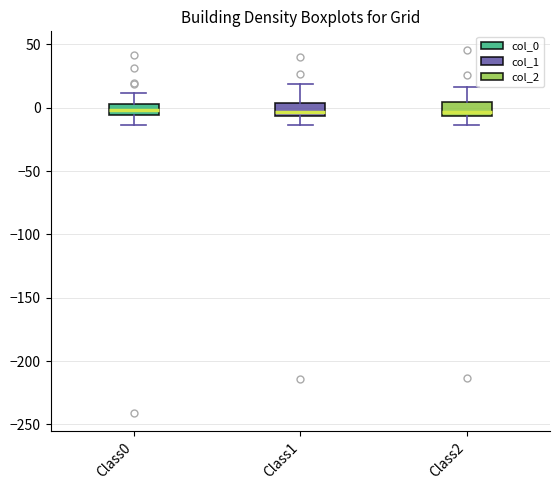

Reading left to right, read every box against the y-axis: the position of its median line, the range the box covers, and the ends of its whiskers. The values are not printed on the chart, so give them approximately, as read against the axis.

Class0: median 0, box -5 to 5, whiskers -15 to 10
Class1: median -5 (just above the box's lower edge), box -5 to 5, whiskers -15 to 20
Class2: median -5 (just above the box's lower edge), box -5 to 5, whiskers -15 to 15